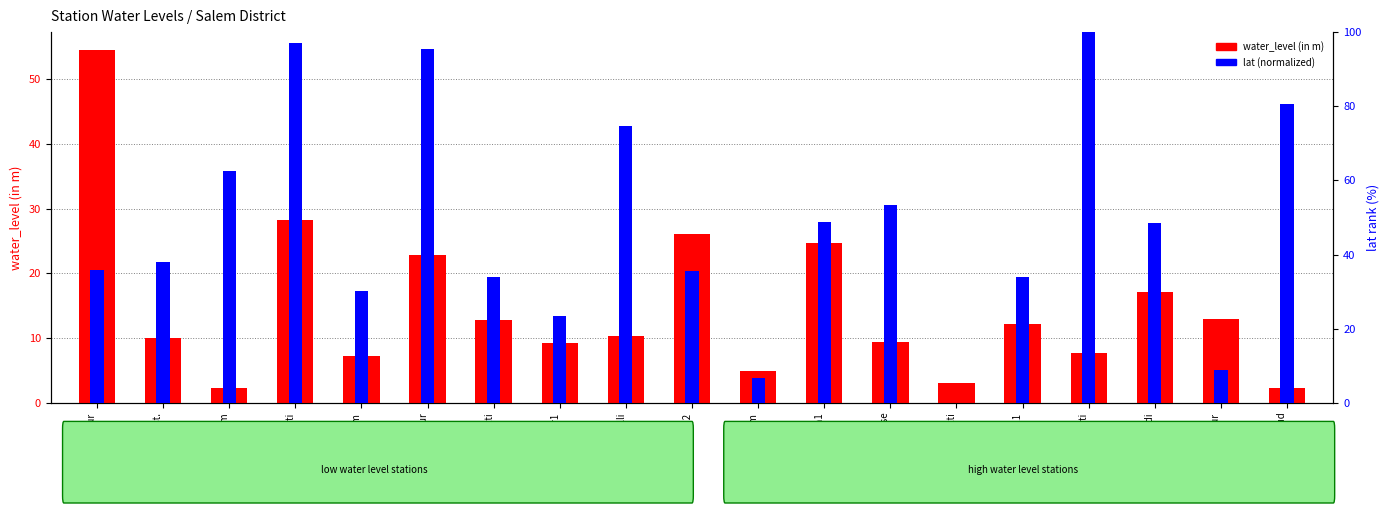

How many data points in water_level (in m) are above 10?

10